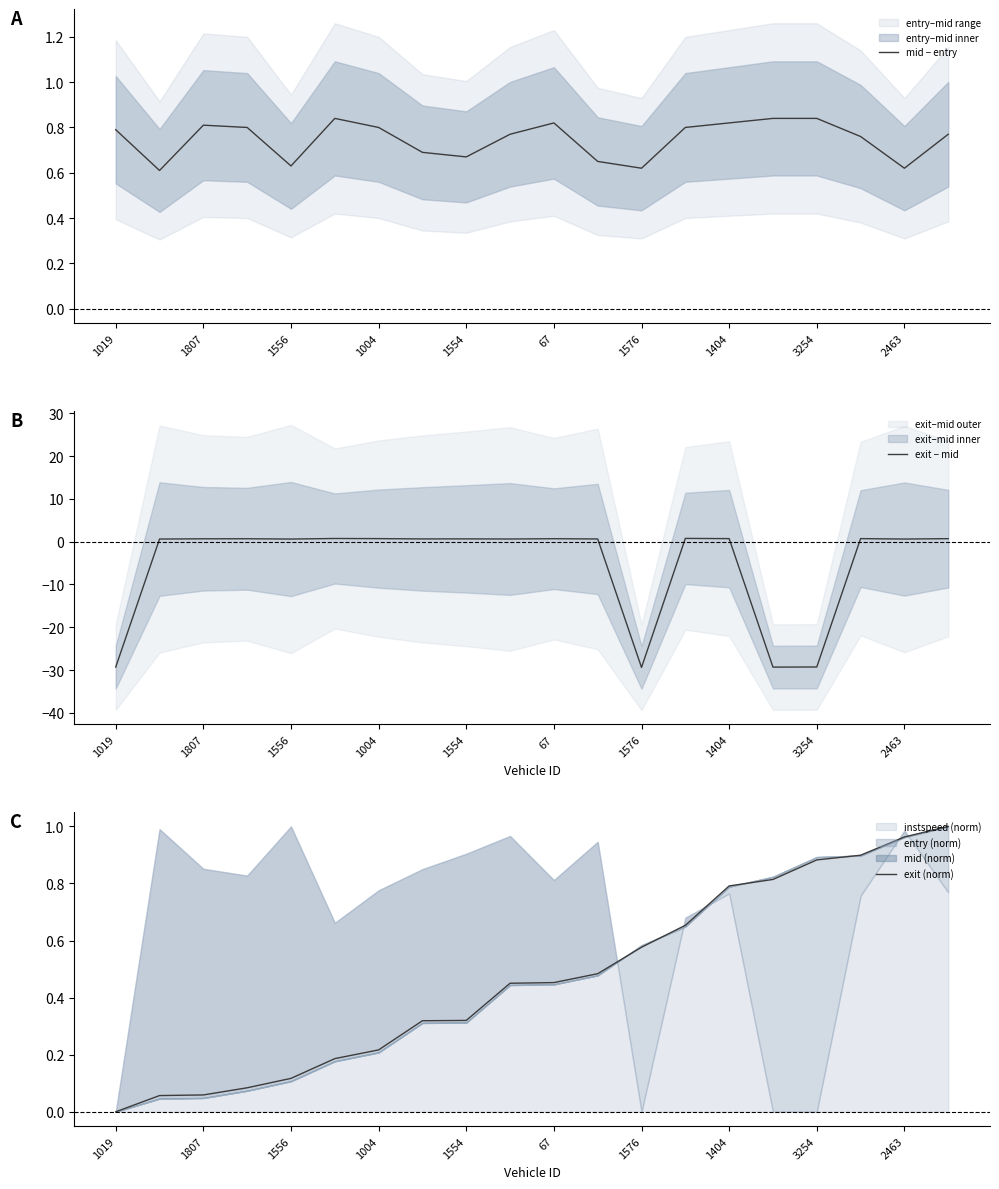

Is it true that mid − entry equals 0.8 at 1004?

True